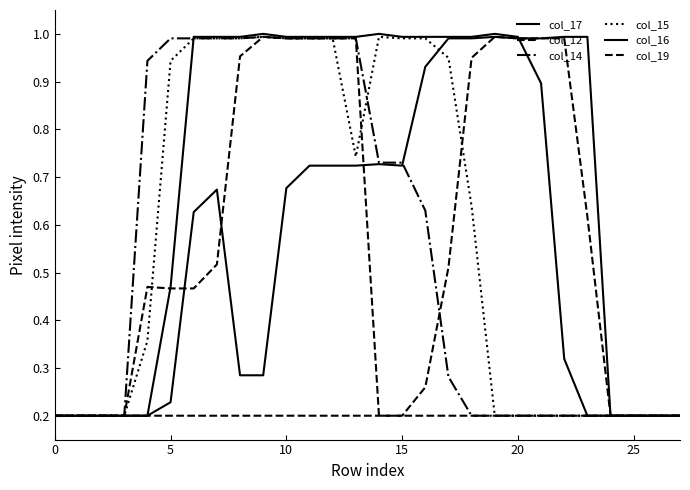

Does the chart display data point markers on the line(s)?

No